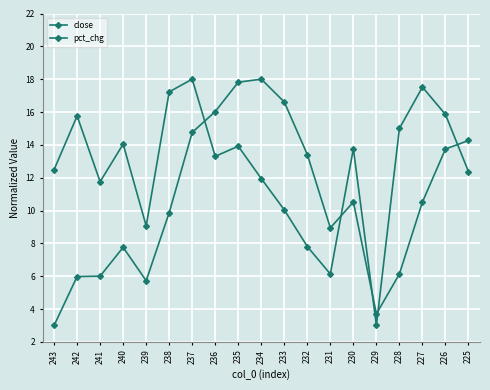

How many lines are shown in the chart?

2